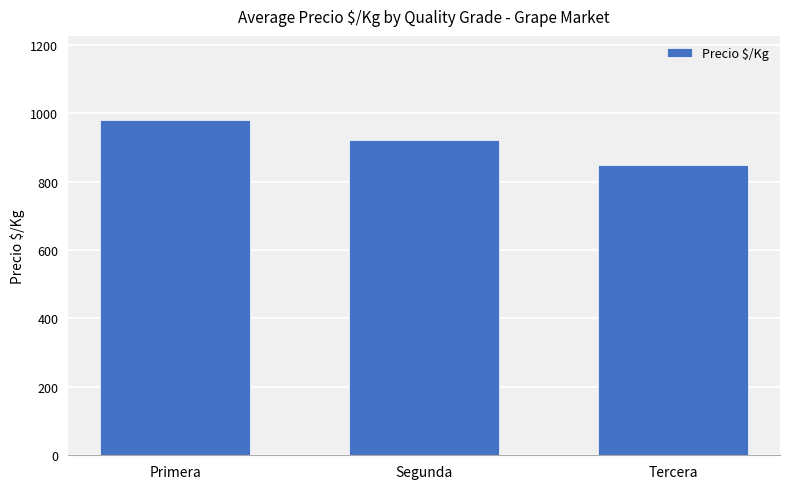

The chart shows a value of 340 at Segunda. True or false?

False